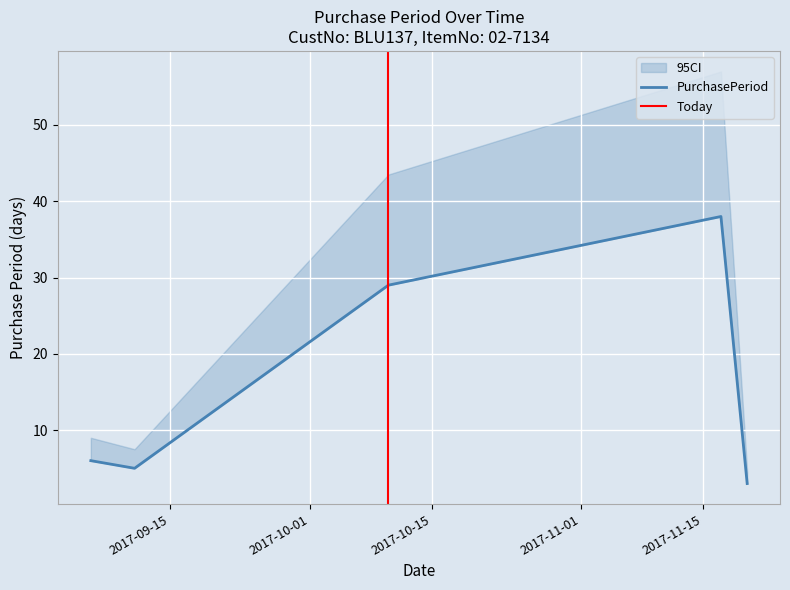

The value at 2017-11-20 is 3. True or false?

True